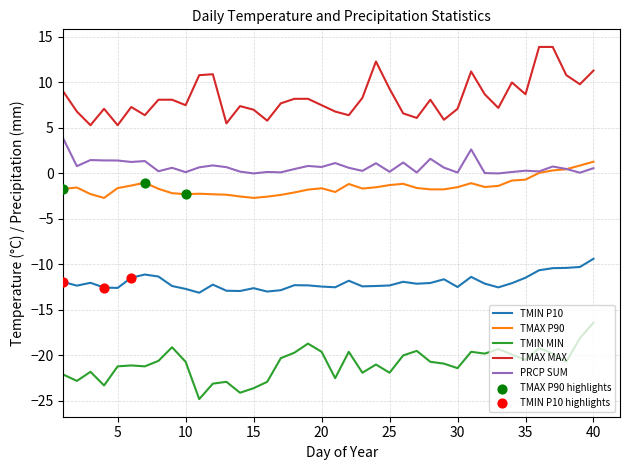

True or false: PRCP SUM and TMIN P10 cross at least once.

False